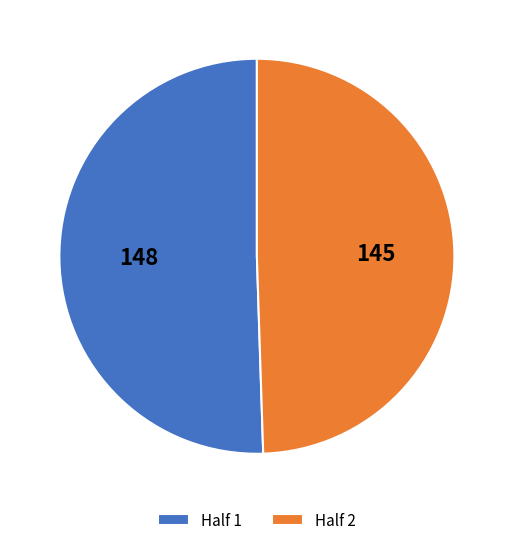

Do Half 2 and Half 1 together represent more than half of the pie?

Yes